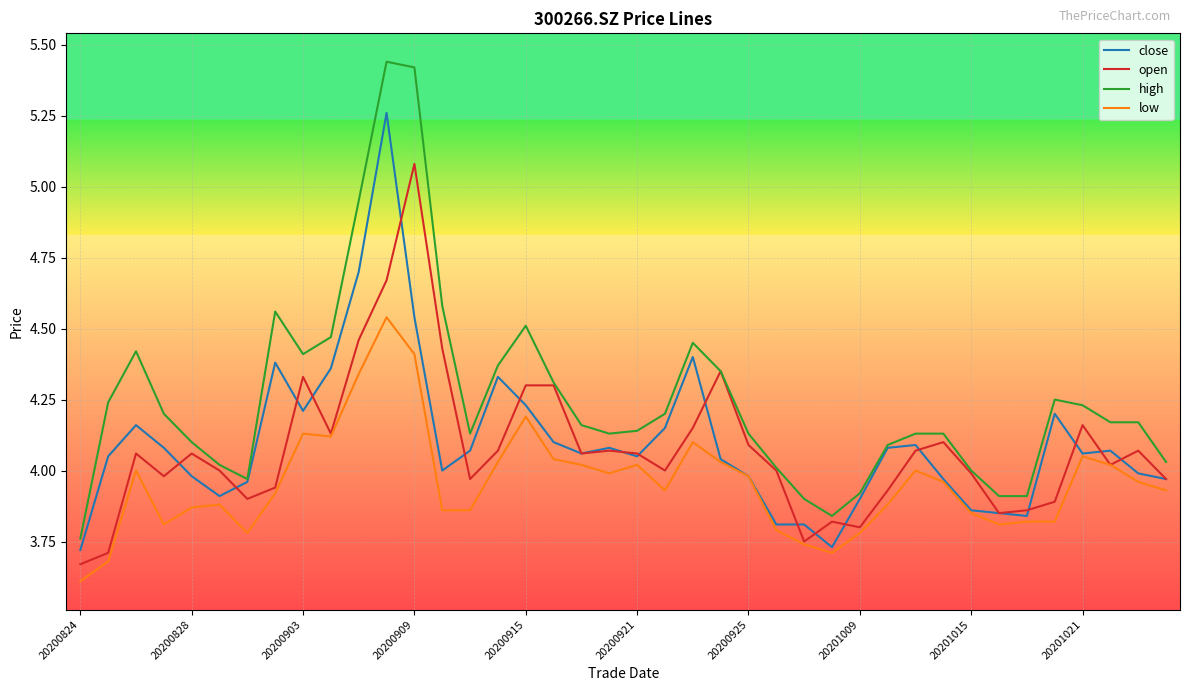

List the series in order of their peak value, lowest first.

low, open, close, high